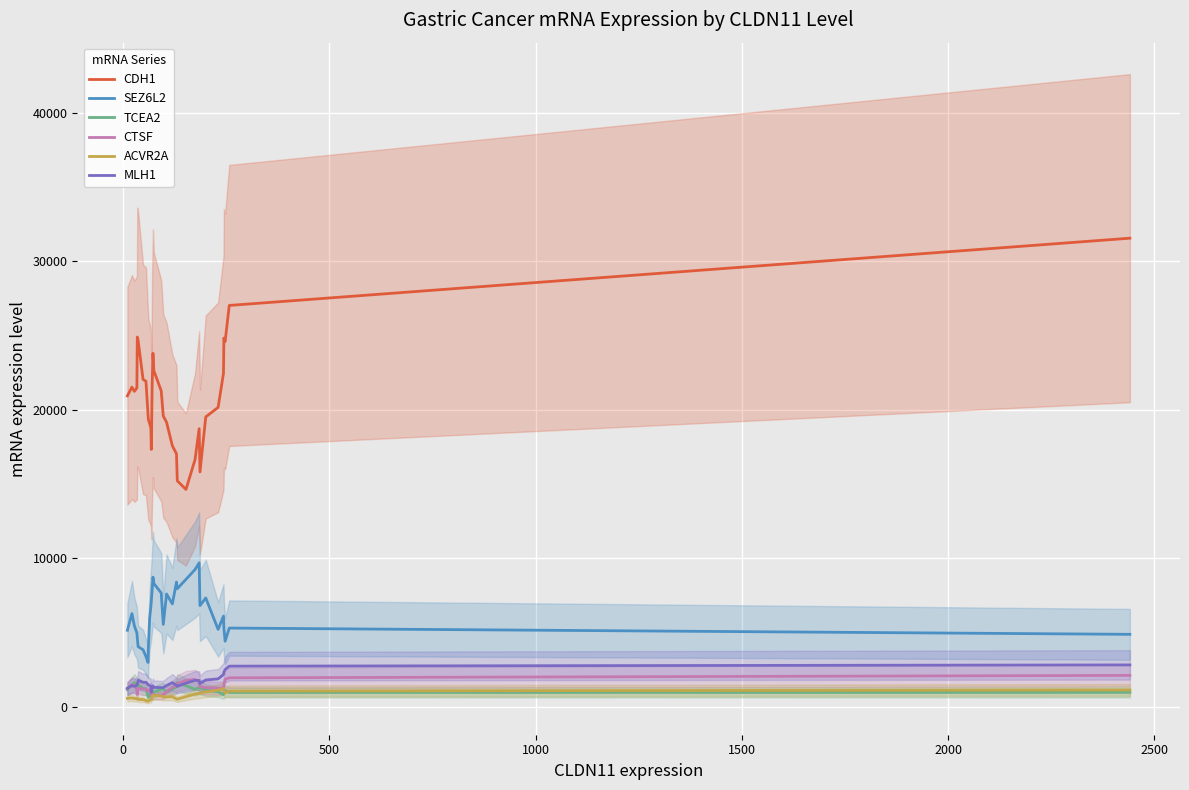

What is the lowest value of the MLH1 series?

995.1